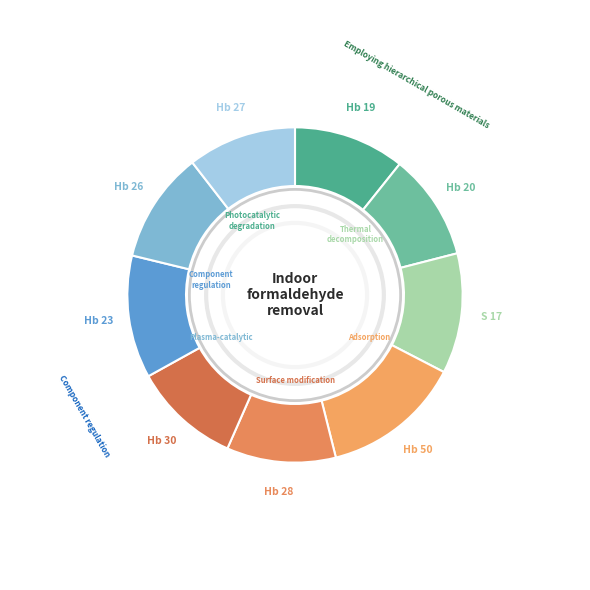

Is there any slice that represents more than half of the pie?

No